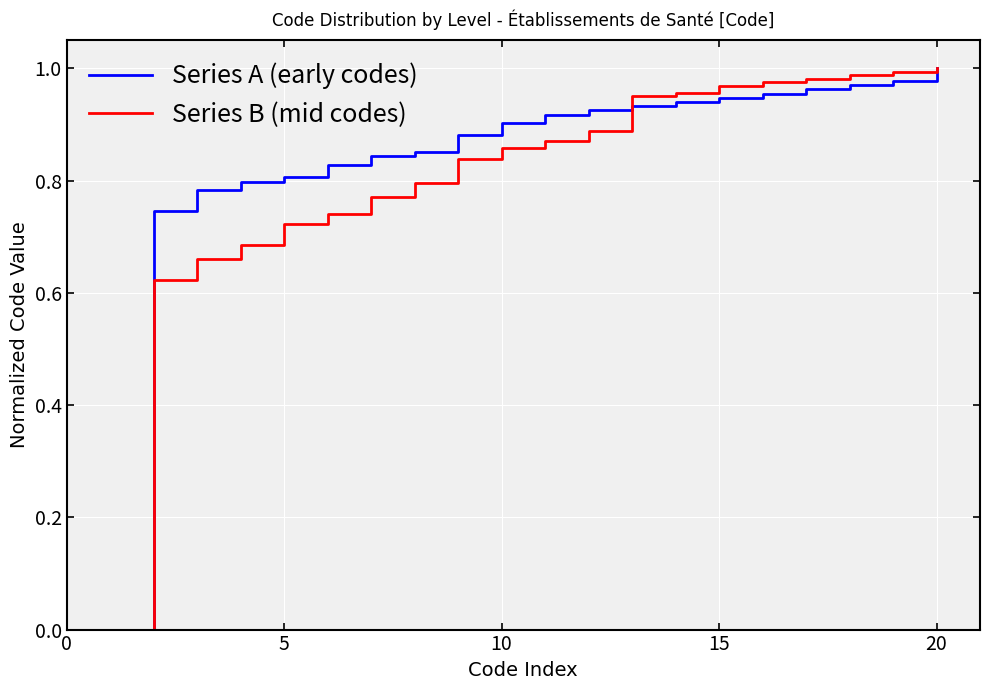

List the series in order of their overall mean, highest first.

Series A (early codes), Series B (mid codes)